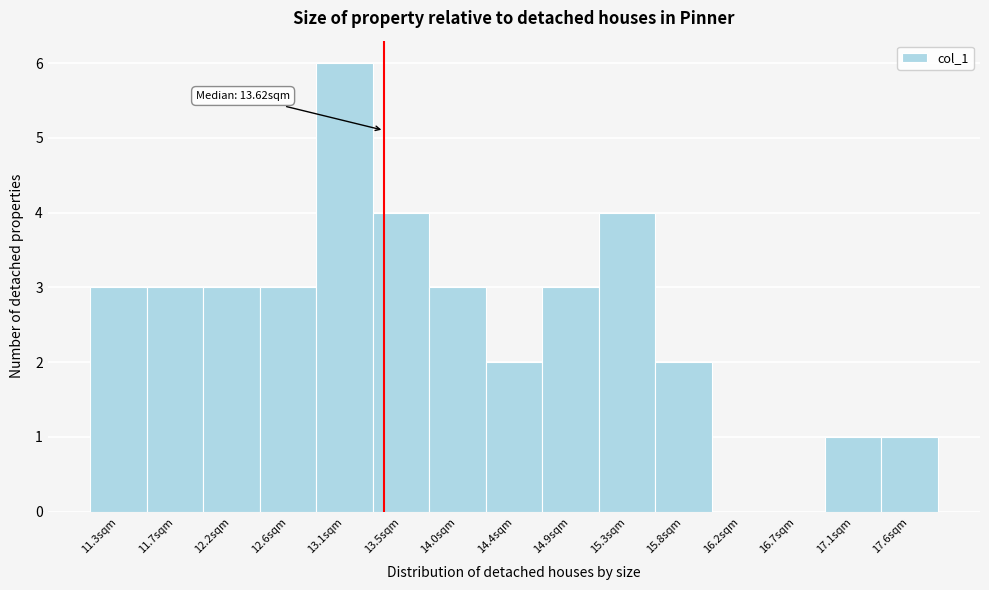

Reading right to left, list all the values displayed in this chart.

17.6sqm=1	17.1sqm=1	16.7sqm=0	16.2sqm=0	15.8sqm=2	15.3sqm=4	14.9sqm=3	14.4sqm=2	14.0sqm=3	13.5sqm=4	13.1sqm=6	12.6sqm=3	12.2sqm=3	11.7sqm=3	11.3sqm=3